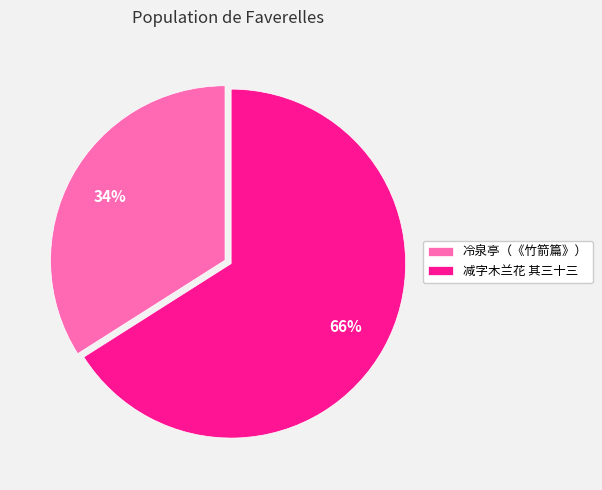

Is there a majority slice in this chart?

Yes